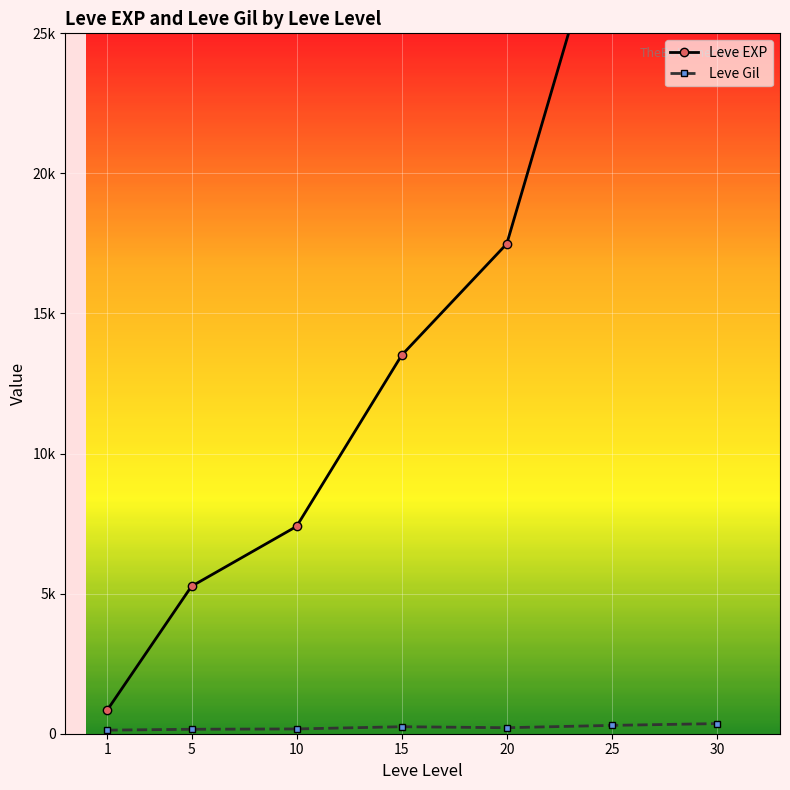

What is the lowest value of the Leve Gil series?

128.0